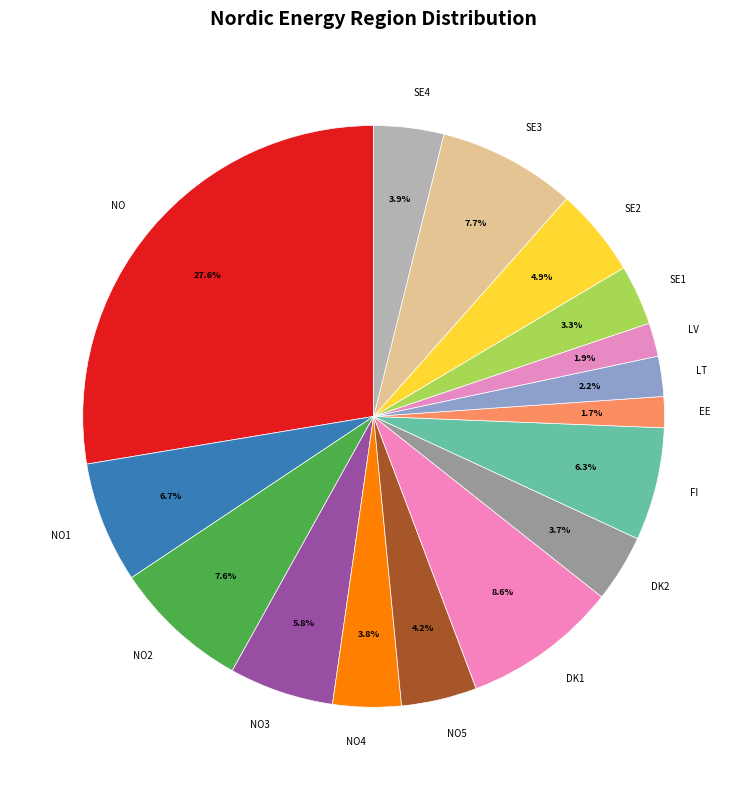

Count the number of slices in the pie.

16